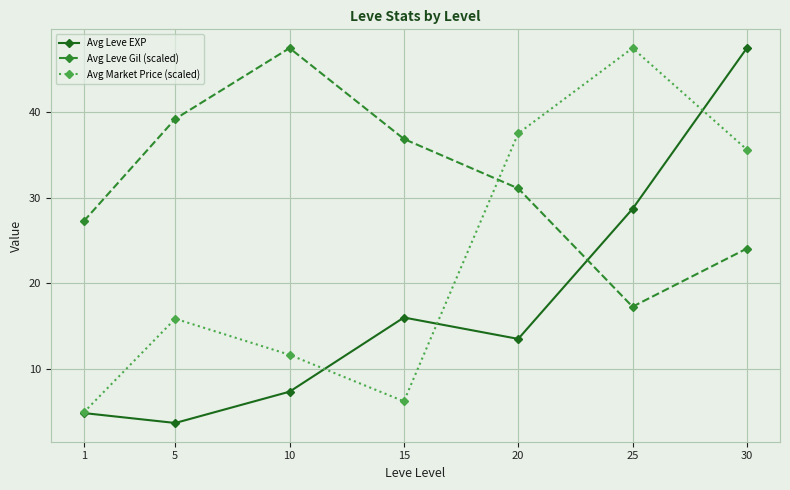

What is the minimum value for Avg Leve EXP?

3.7